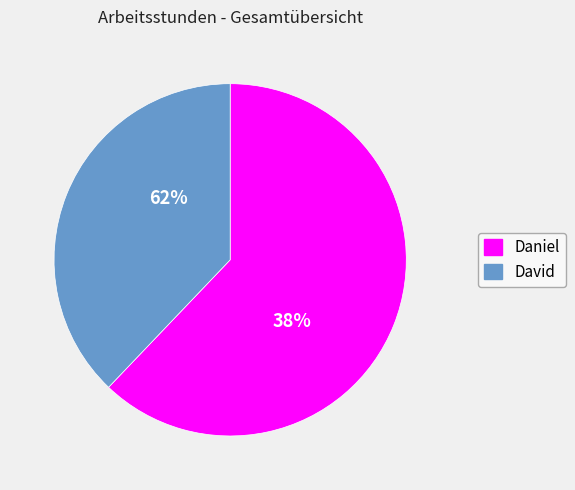

What portion of the pie excludes Daniel?

37.9%